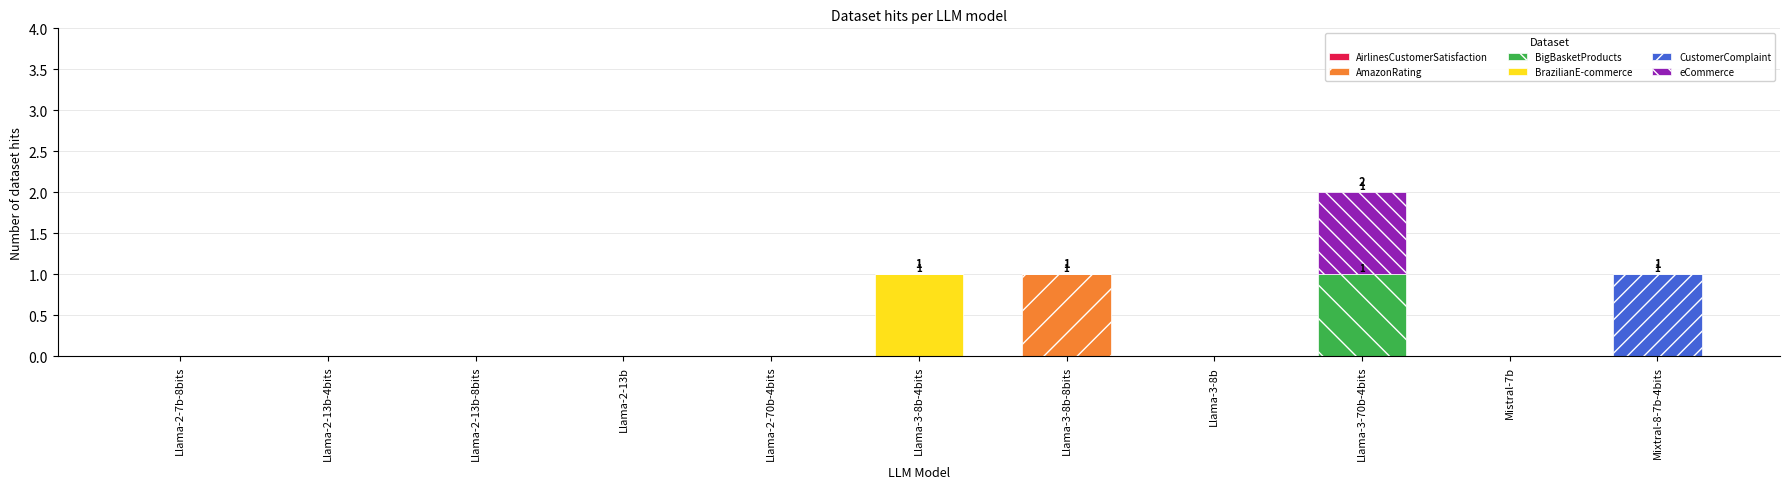

What is the sum of all AmazonRating values?

1